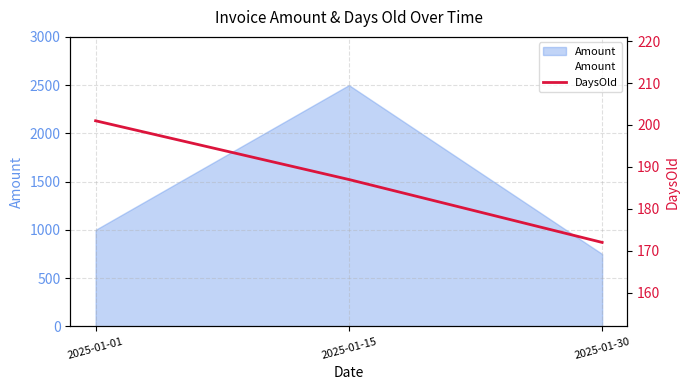

What is the difference between the Amount values at 2025-01-15 and 2025-01-01?

1500.2